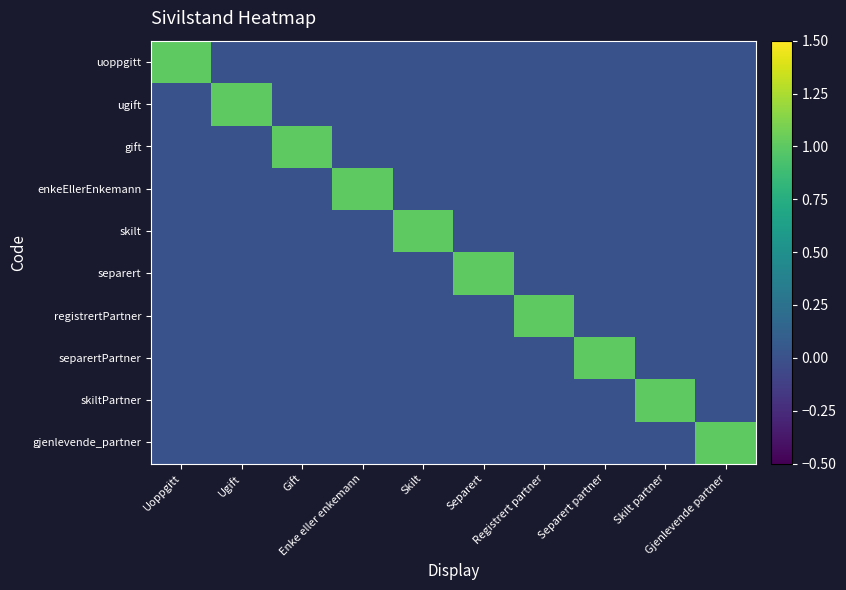

Between Ugift and Gift, which series saw the biggest shift?

ugift